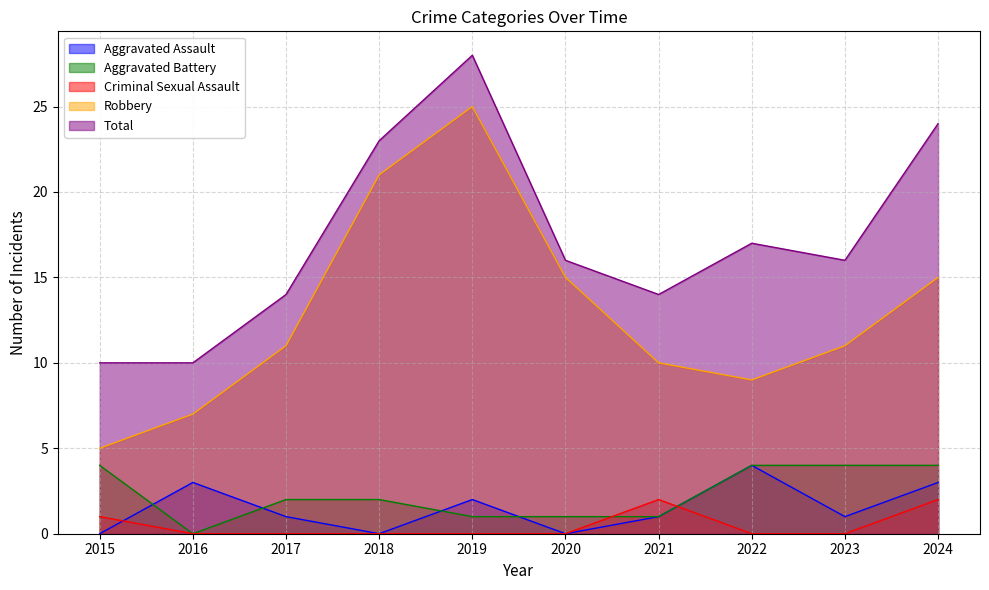

The Total series shows 16 at 2018. True or false?

False